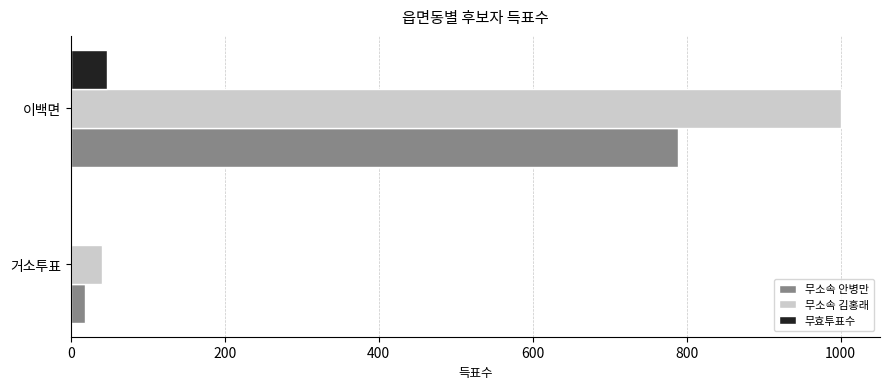

What is the sum of all 무소속 김홍래 values?

1042